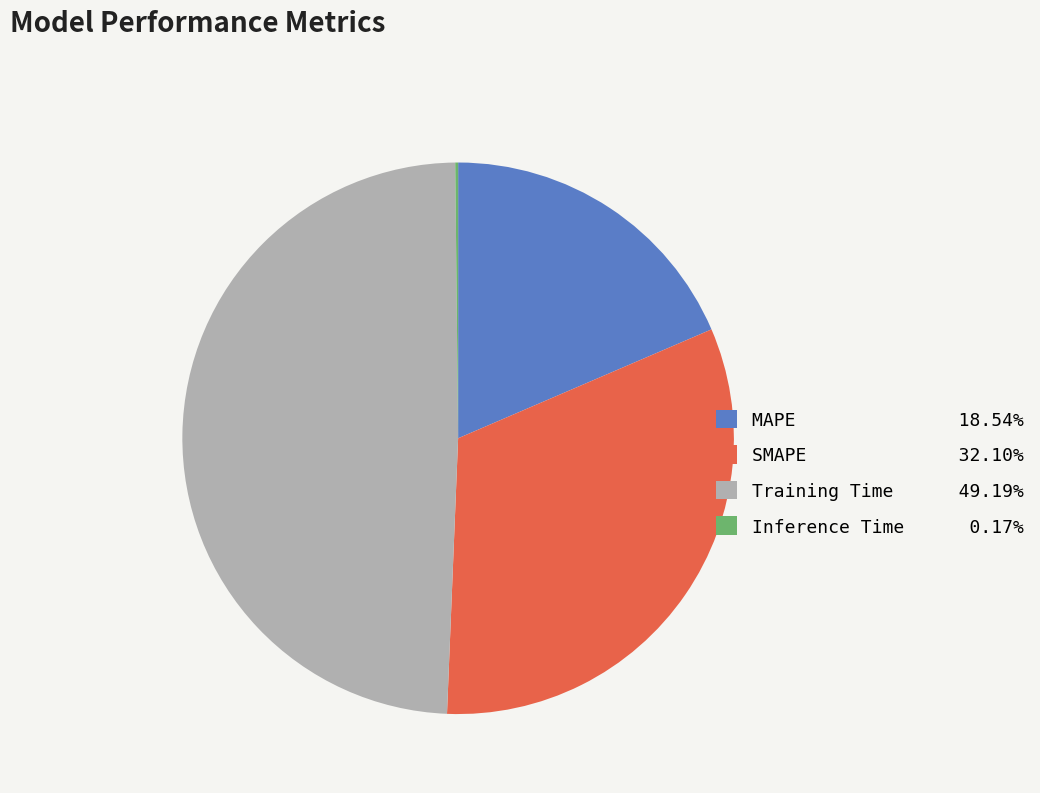

Which has a higher value, SMAPE or MAPE?

SMAPE